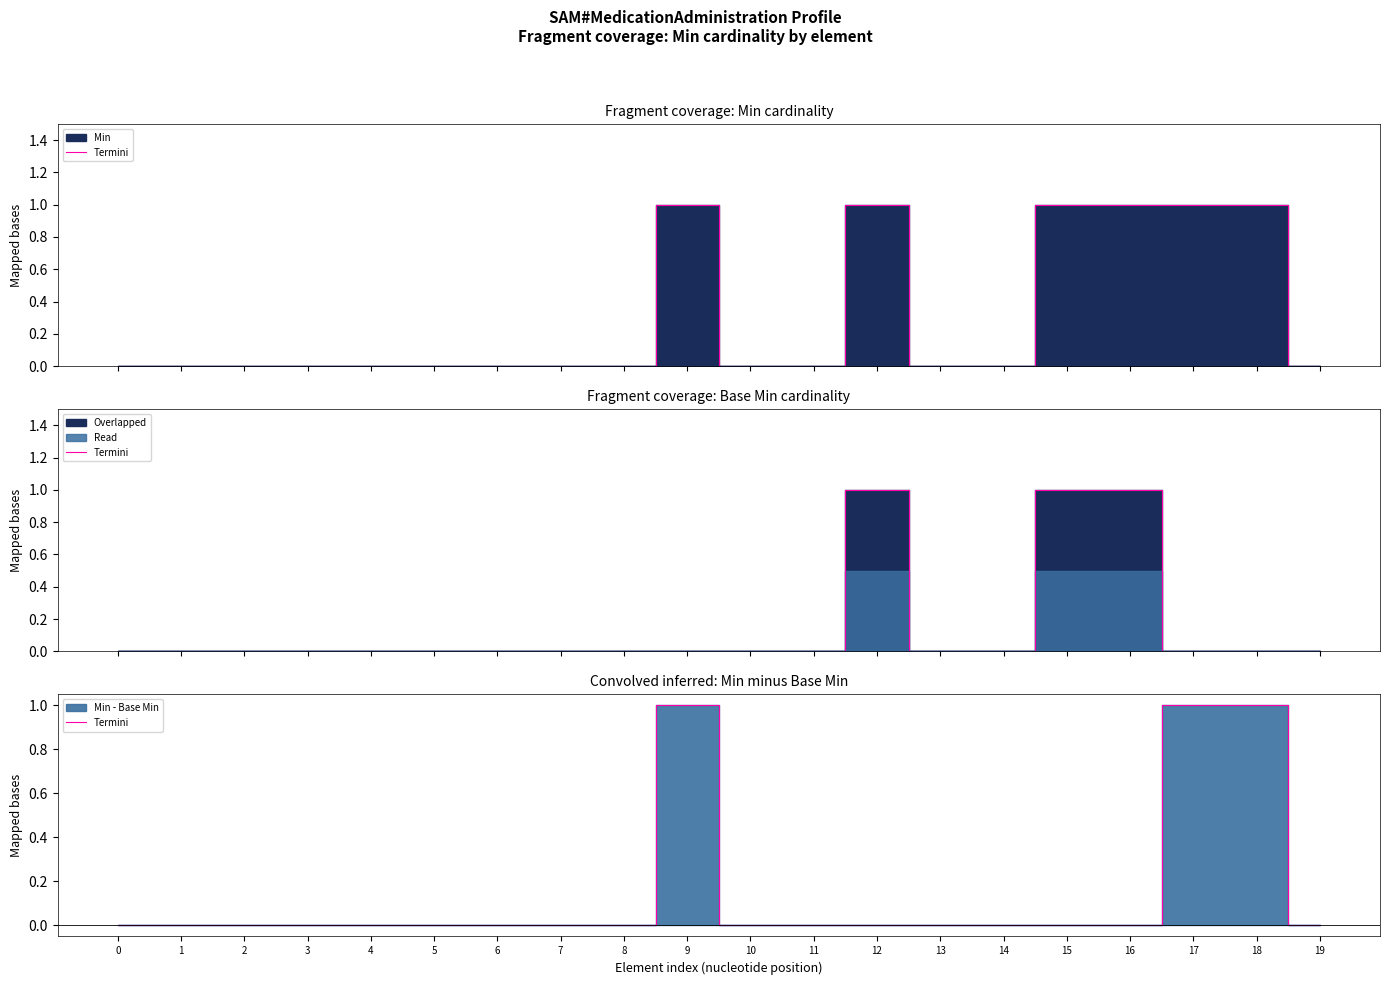

Rank the categories by value from highest to lowest.

9, 17, 18, 0, 1, 2, 3, 4, 5, 6, 7, 8, 10, 11, 12, 13, 14, 15, 16, 19